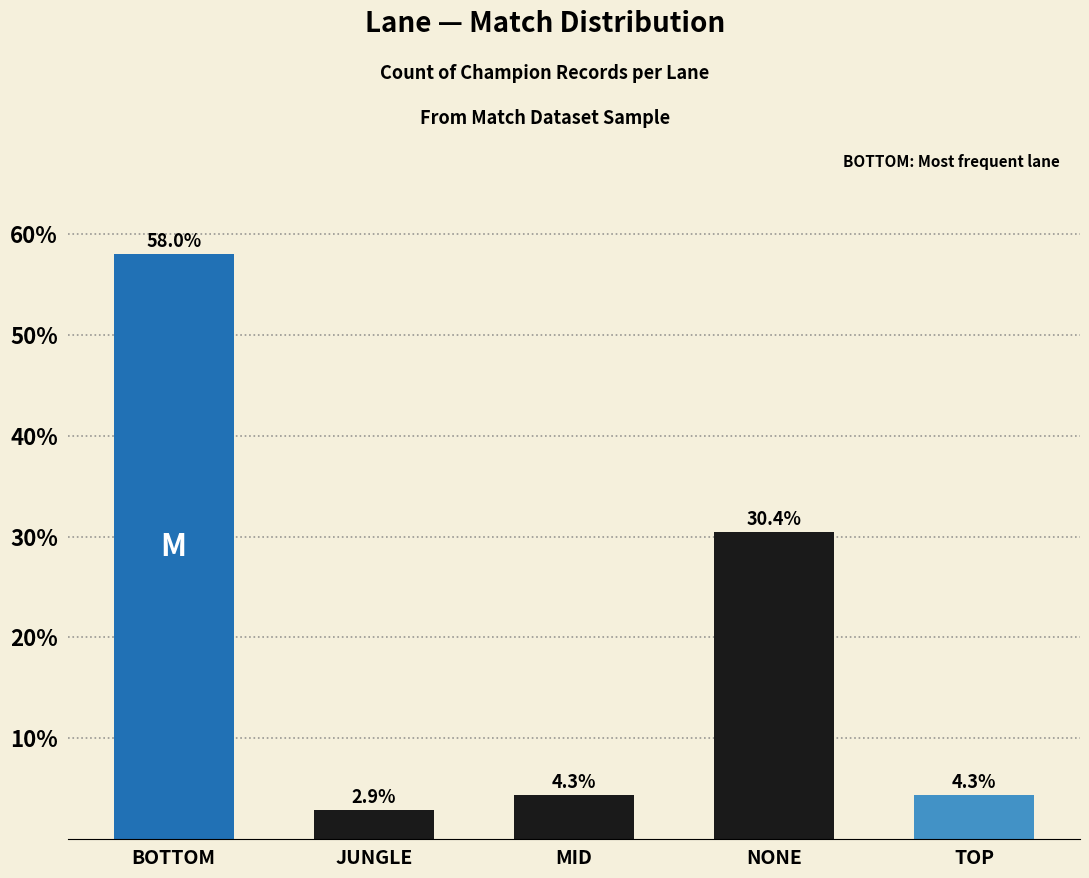

Which category has the lowest value across all series?

JUNGLE